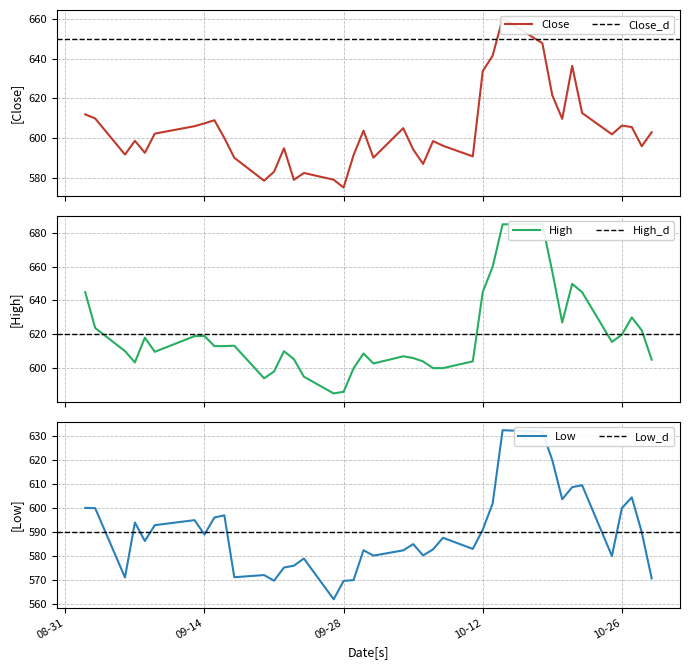

Where is the first local minimum for Low?

2021-09-06